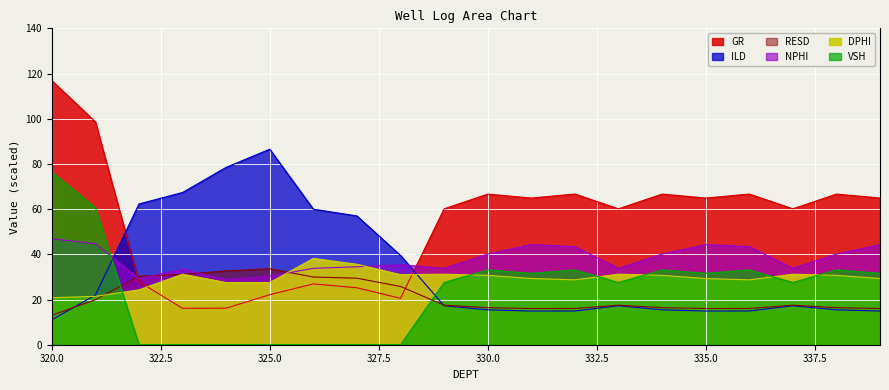

True or false: NPHI has a value of 76.0 at 331.0.

False